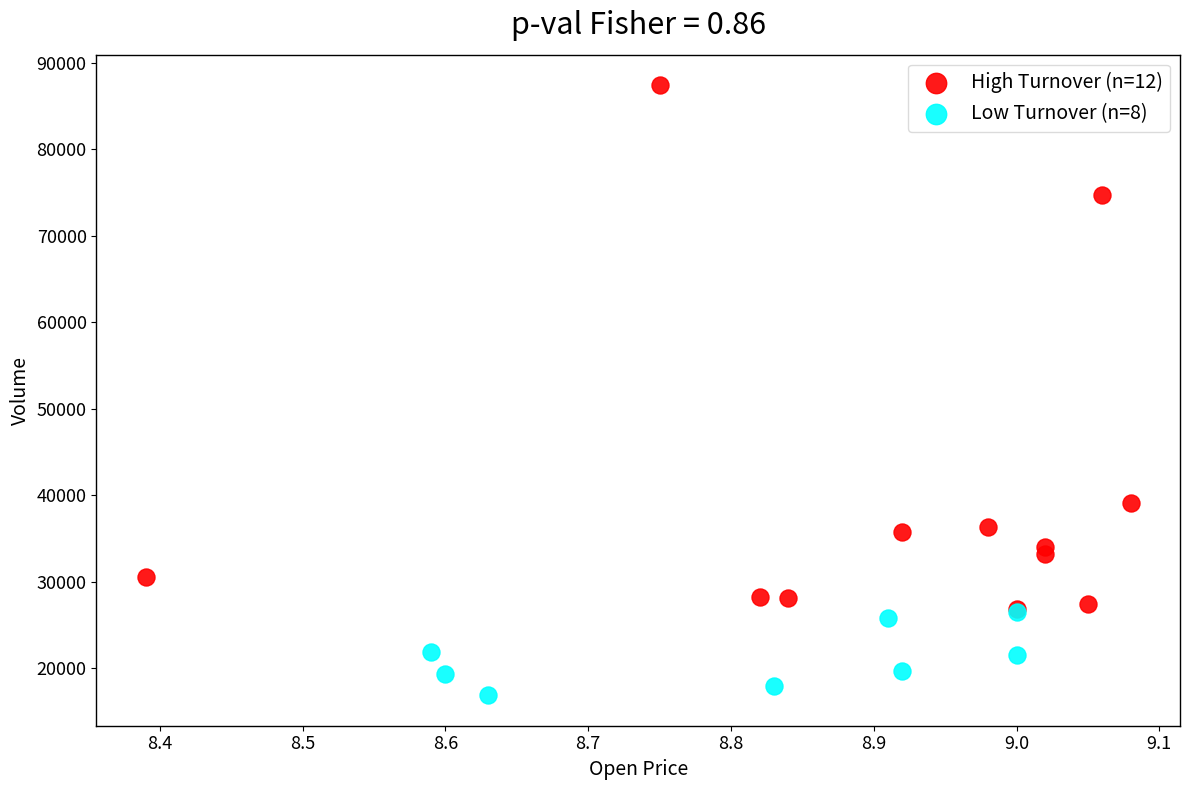

Which series has the widest spread of Y values?

High Turnover (n=12)